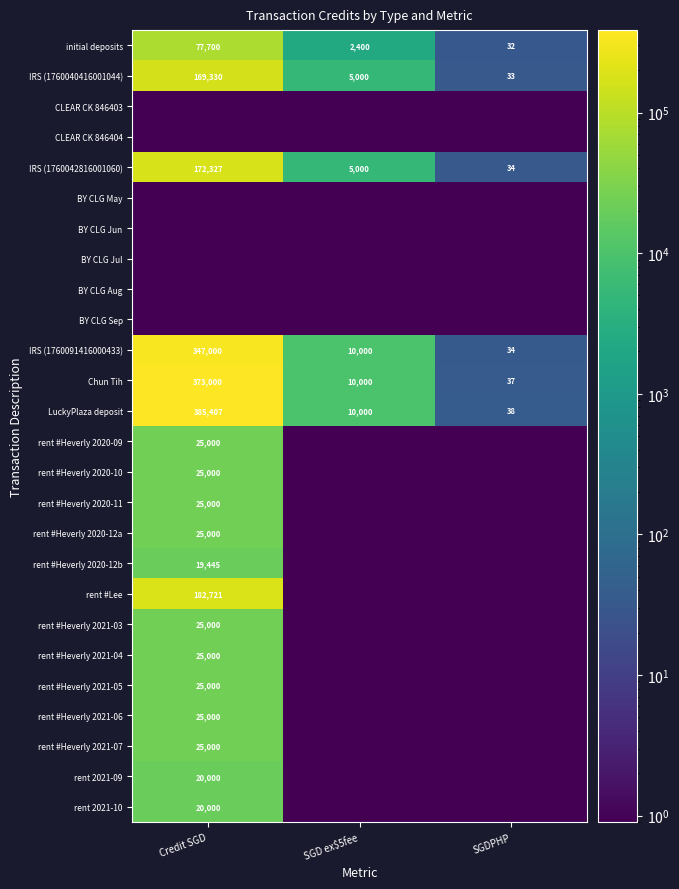

At which label does LuckyPlaza deposit reach its peak?

Credit SGD